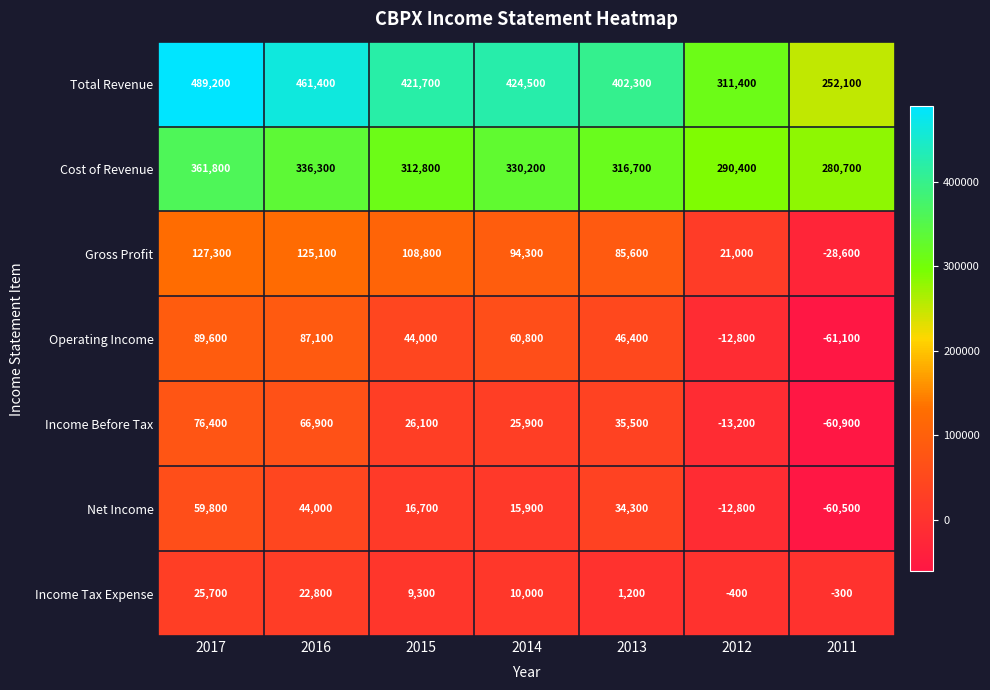

Between 2014 and 2012, which series saw the biggest shift?

Total Revenue